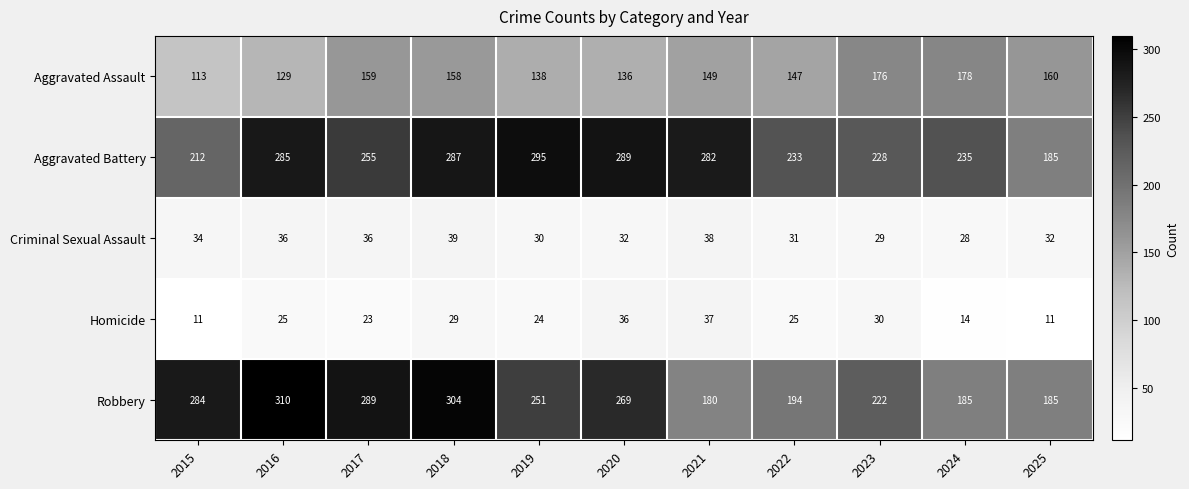

At how many categories does at least one series exceed 27?

11